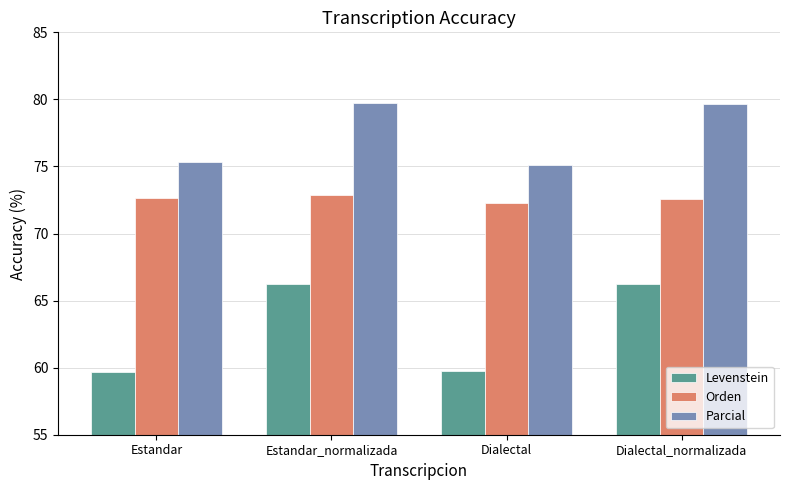

Are the bars horizontal?

No